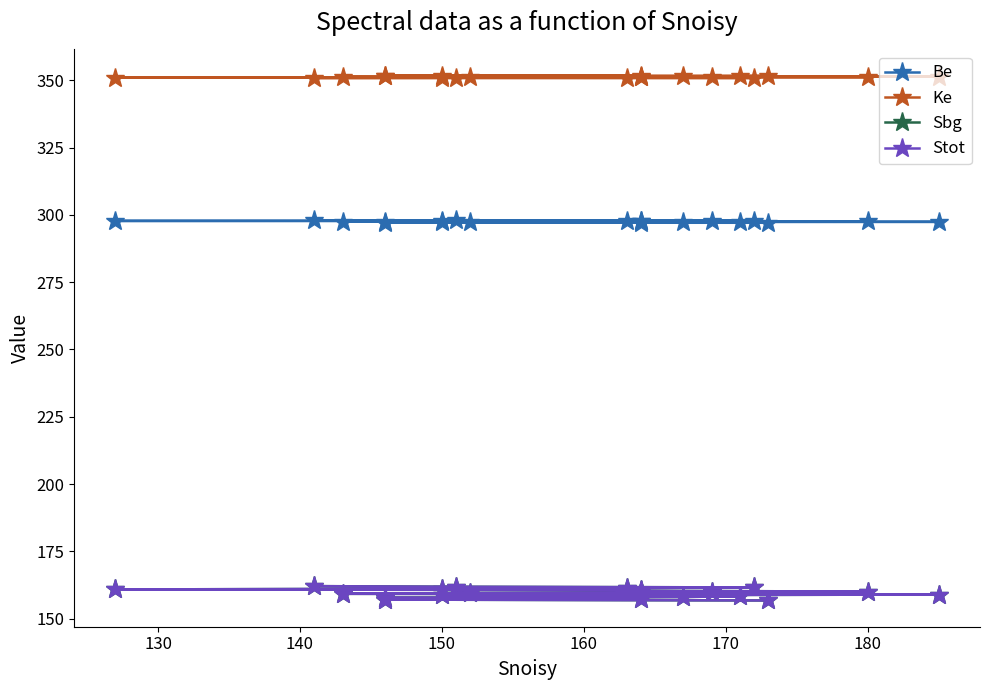

Rank the series by their maximum value, from highest to lowest.

Ke, Be, Stot, Sbg